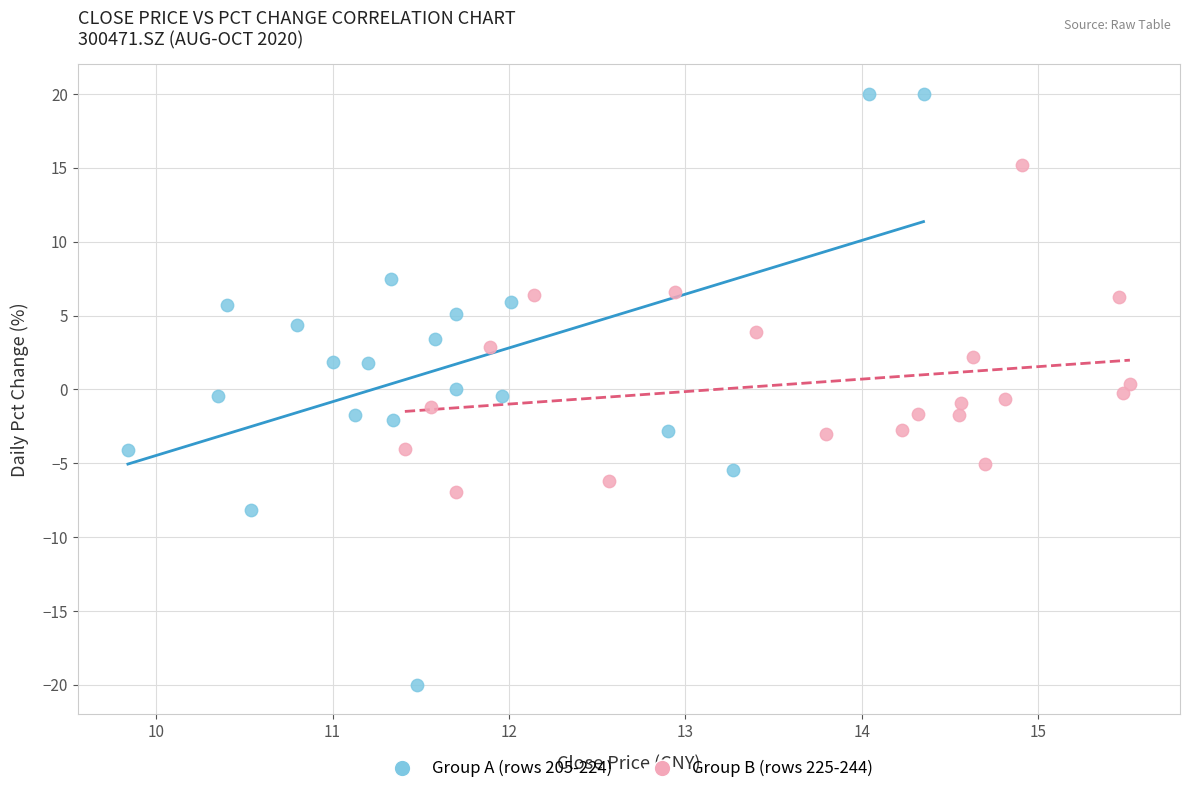

Which series has the largest Y range (max minus min)?

Group A (rows 205-224)